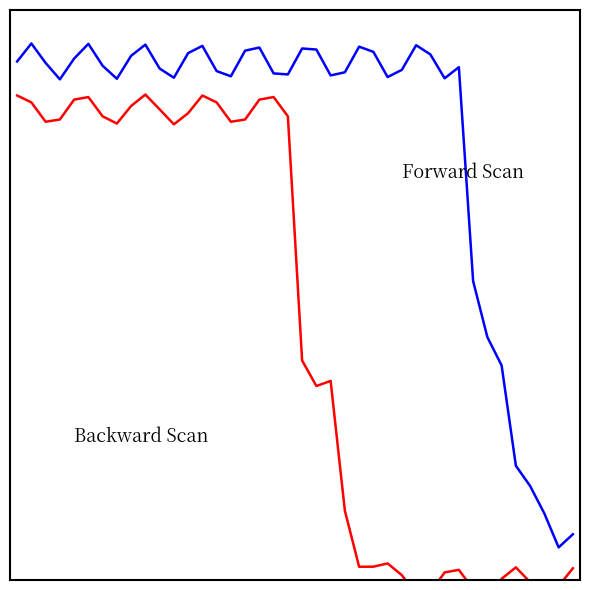

True or false: Forward Scan and Backward Scan intersect in this chart.

False